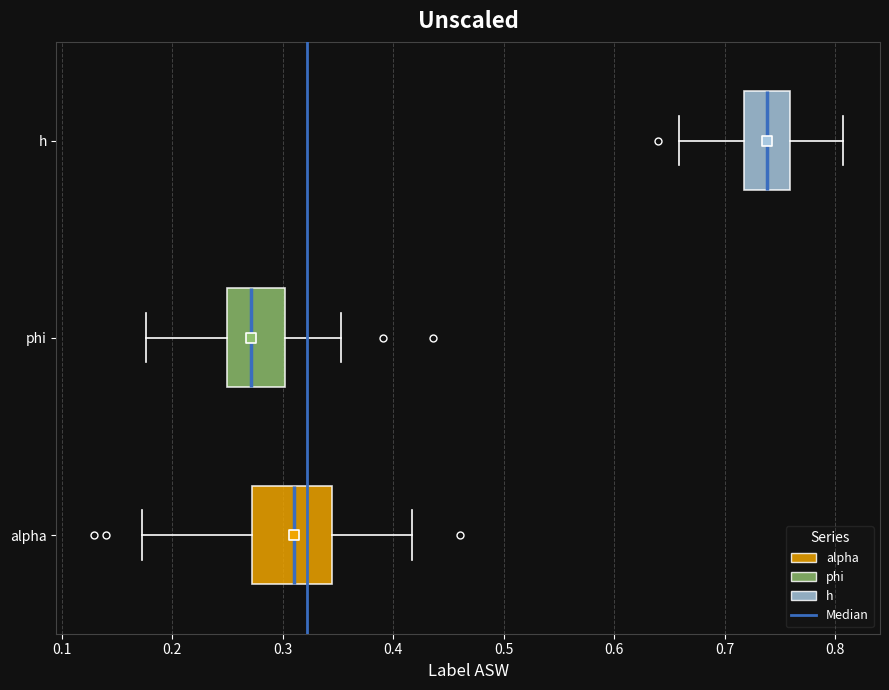

Reading bottom to top, transcribe this box plot: for each box, give where its median line is, the range the box spans, and where its two whiskers end, as read against the x-axis. The values are not printed on the chart, so give them approximately, as read against the axis.

alpha: median 0.31, box 0.27 to 0.34, whiskers 0.17 to 0.42
phi: median 0.27, box 0.25 to 0.30, whiskers 0.18 to 0.35
h: median 0.74, box 0.72 to 0.76, whiskers 0.66 to 0.81